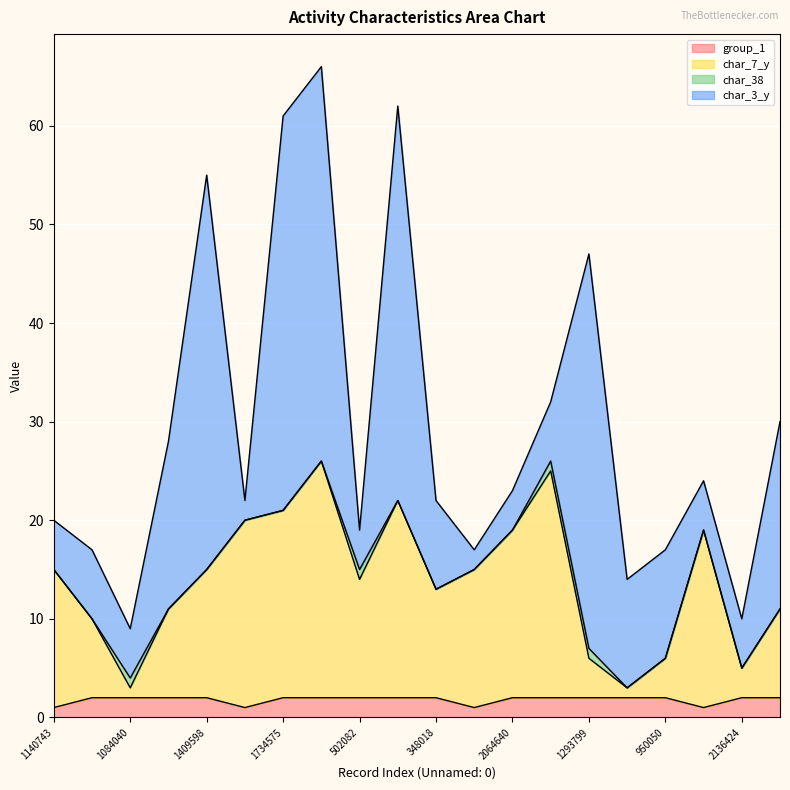

Is it true that char_7_y equals 9 at 950050?

False